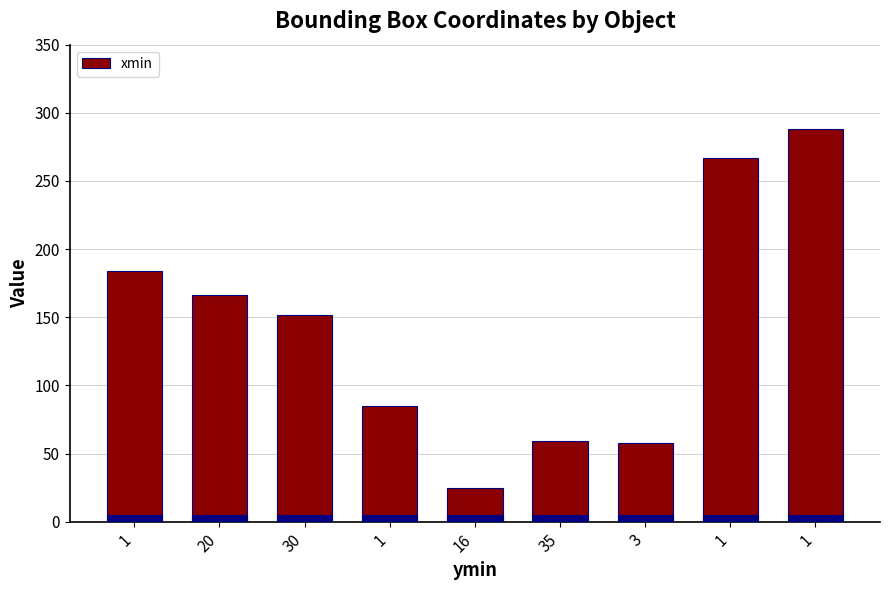

The chart shows a value of 152 at 30. True or false?

True